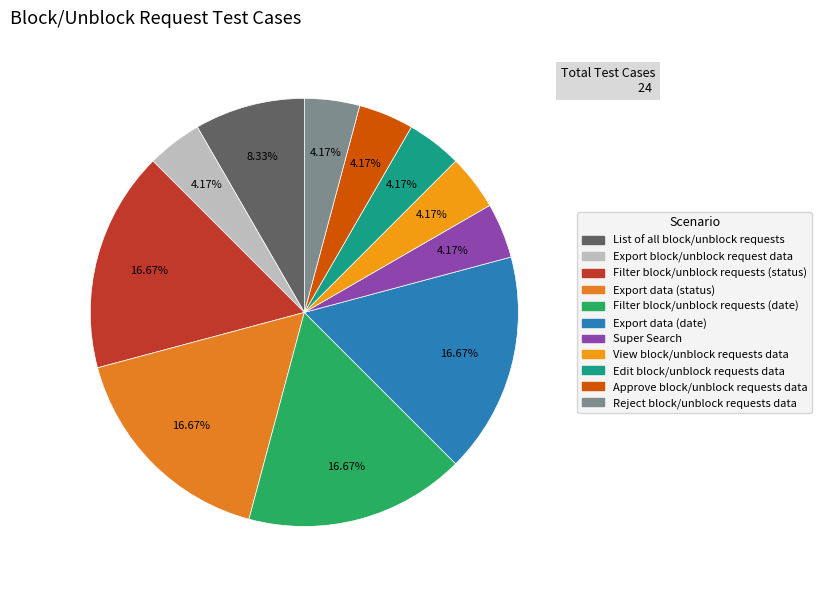

What percentage is the View block/unblock requests data slice, to the nearest percent?

4%